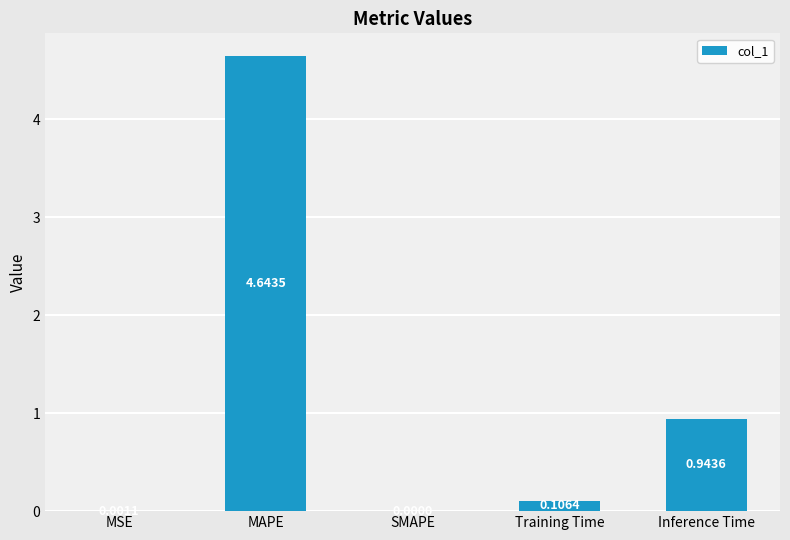

What is the sum of all values?

5.7